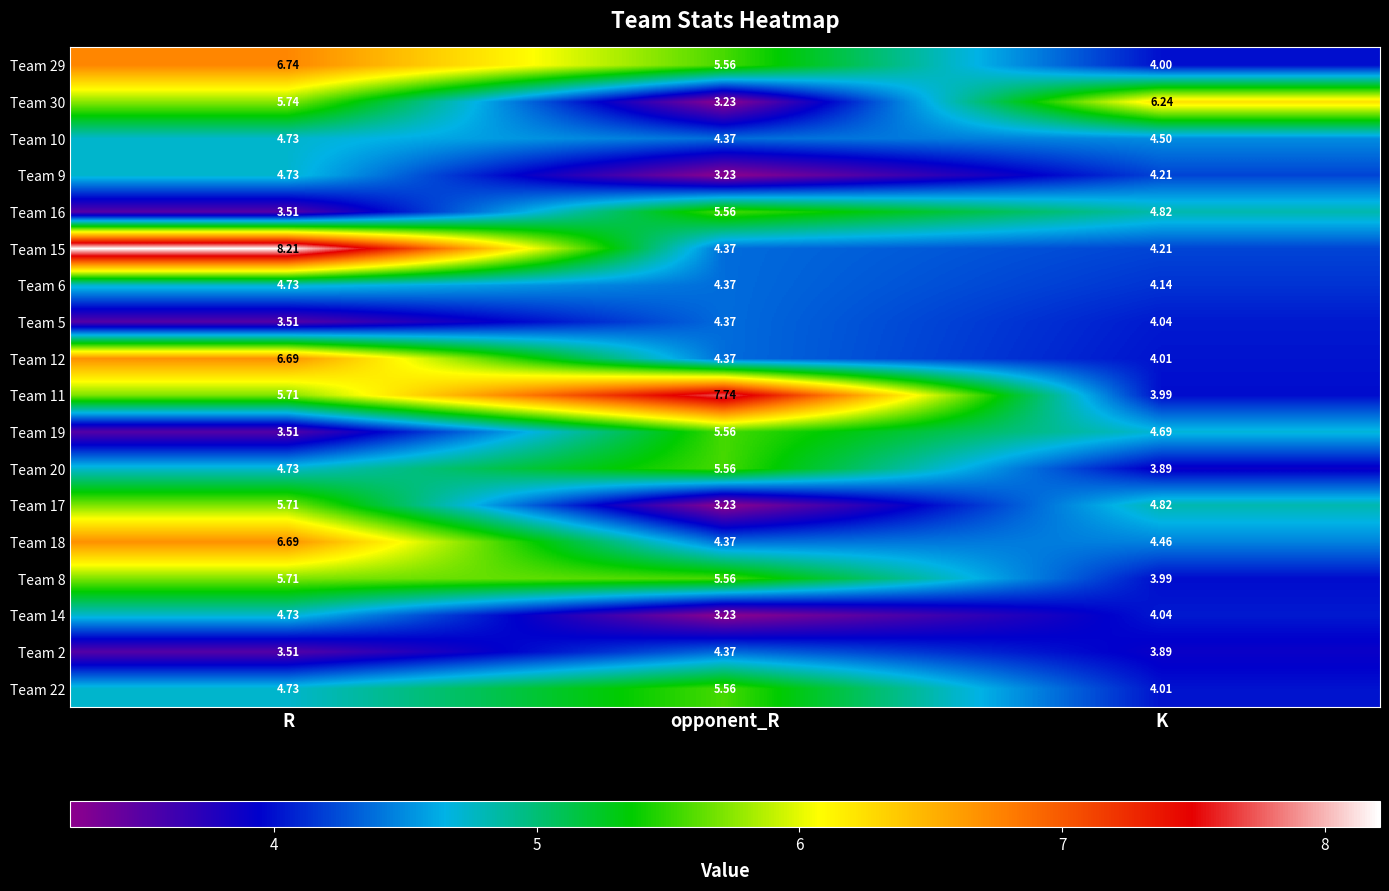

At which category is the sum across all series the highest?

R